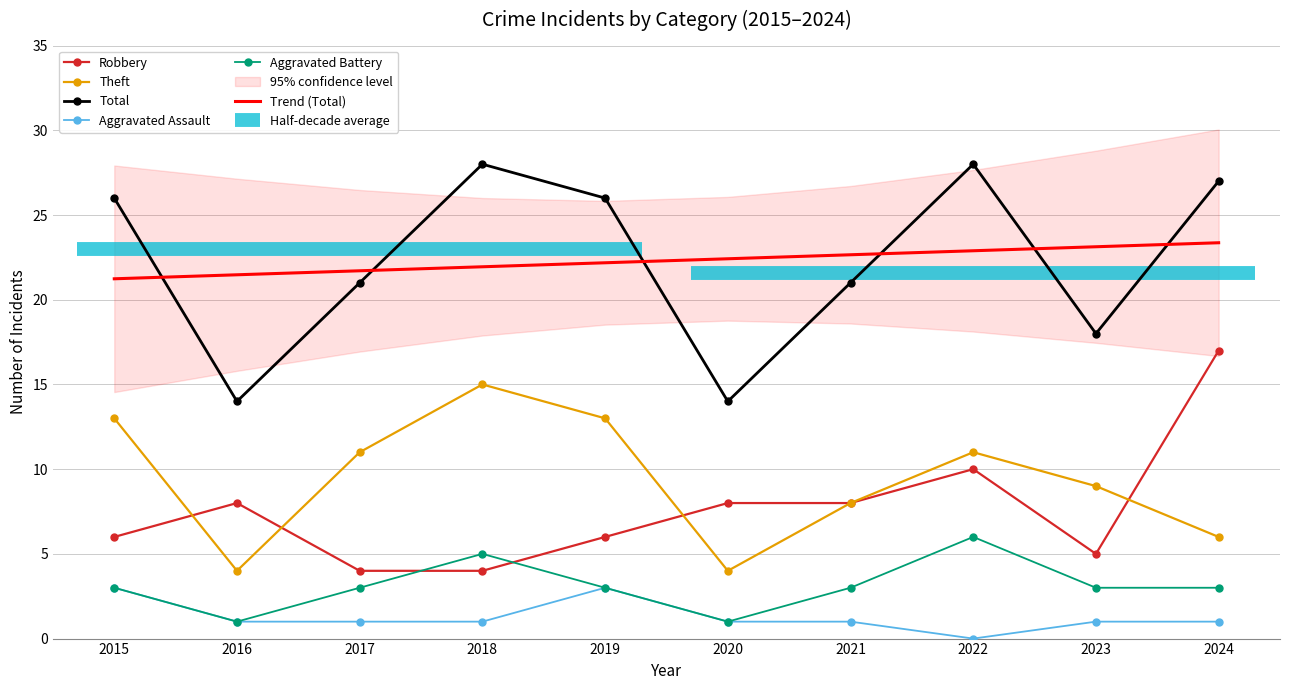

What is the value of the Aggravated Battery point at the 2nd from the left?

1.0